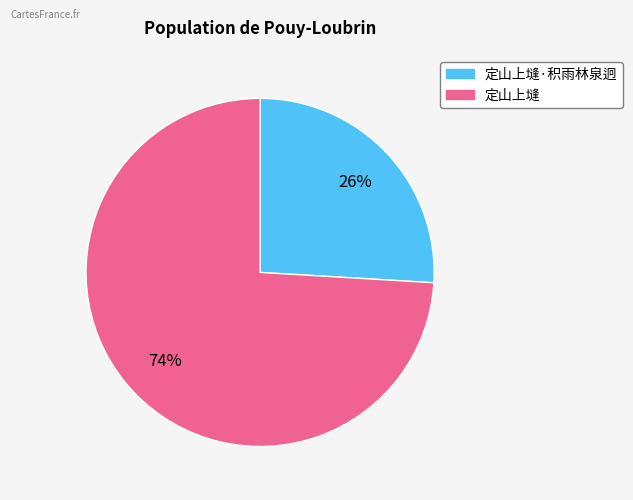

To the nearest percent, what is the average slice percentage?

50%